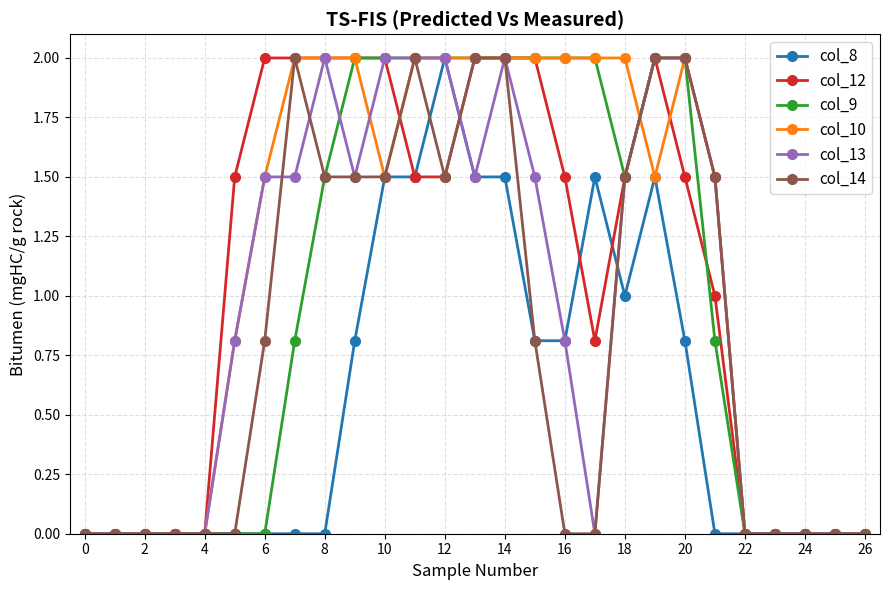

True or false: col_13 has more than 1 interior local peaks.

True